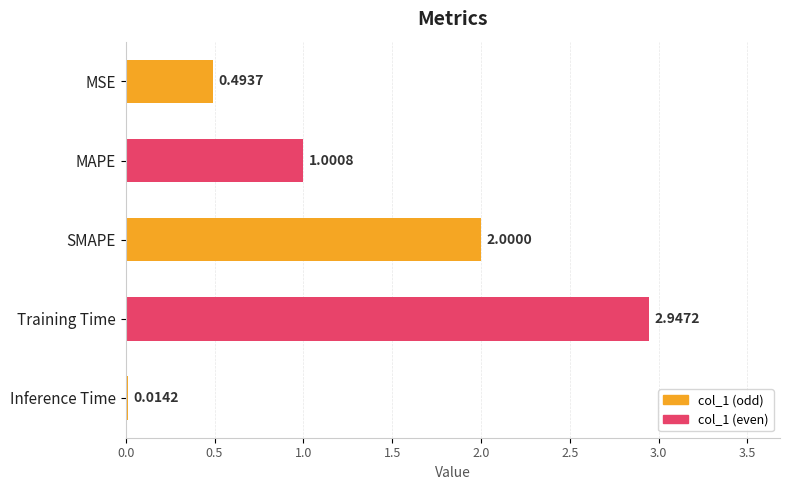

List the labels in order of value, smallest first.

Inference Time, MSE, MAPE, SMAPE, Training Time